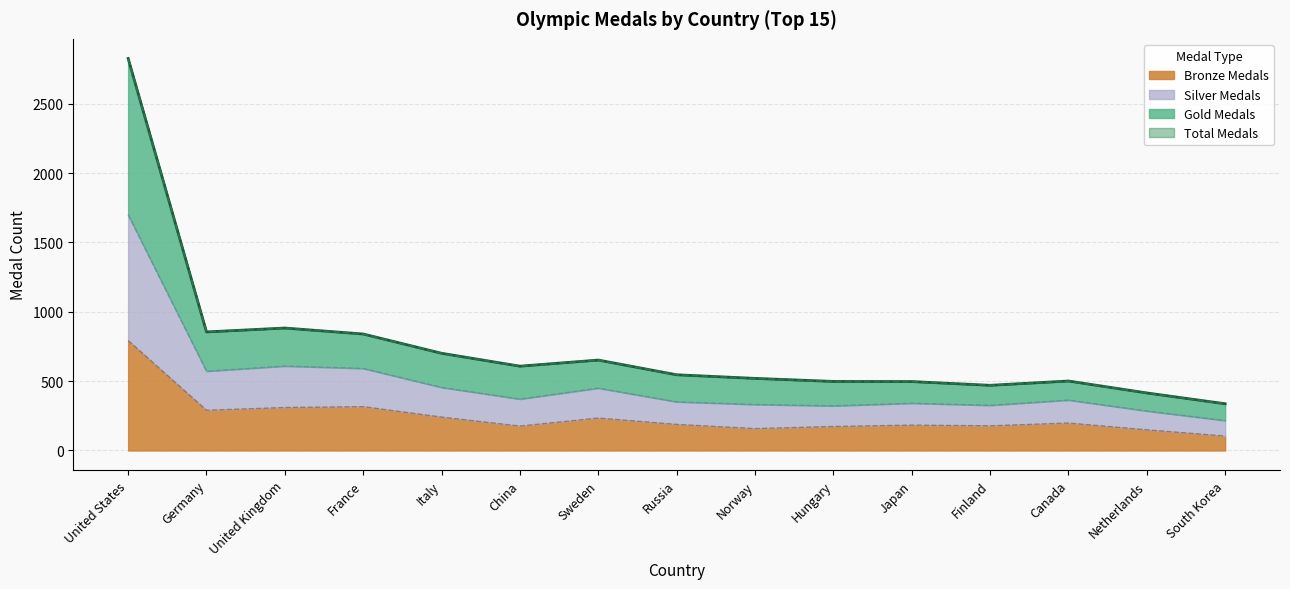

What value does the Bronze Medals series have at Canada, to the nearest 10?

200